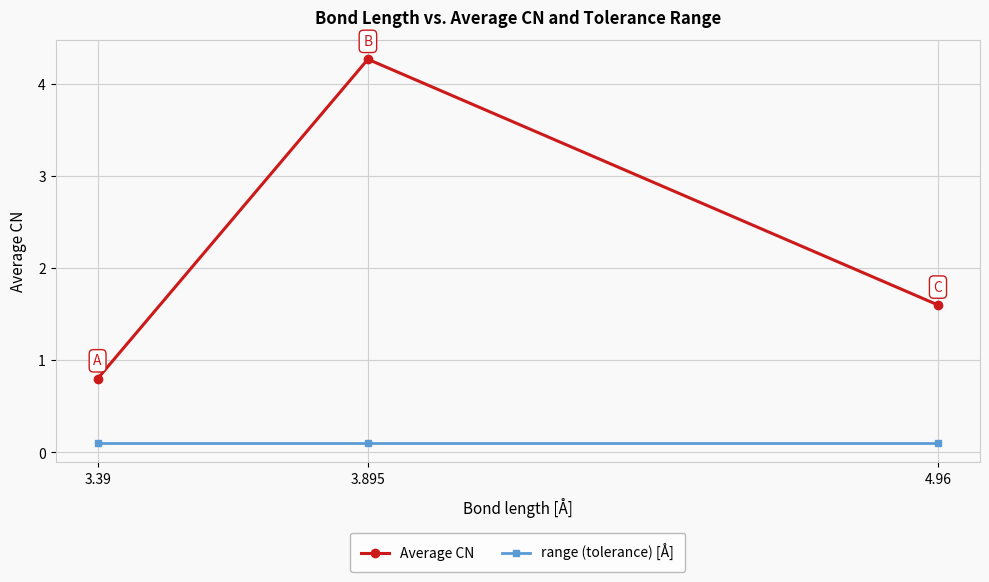

What is the greatest value displayed?

4.3